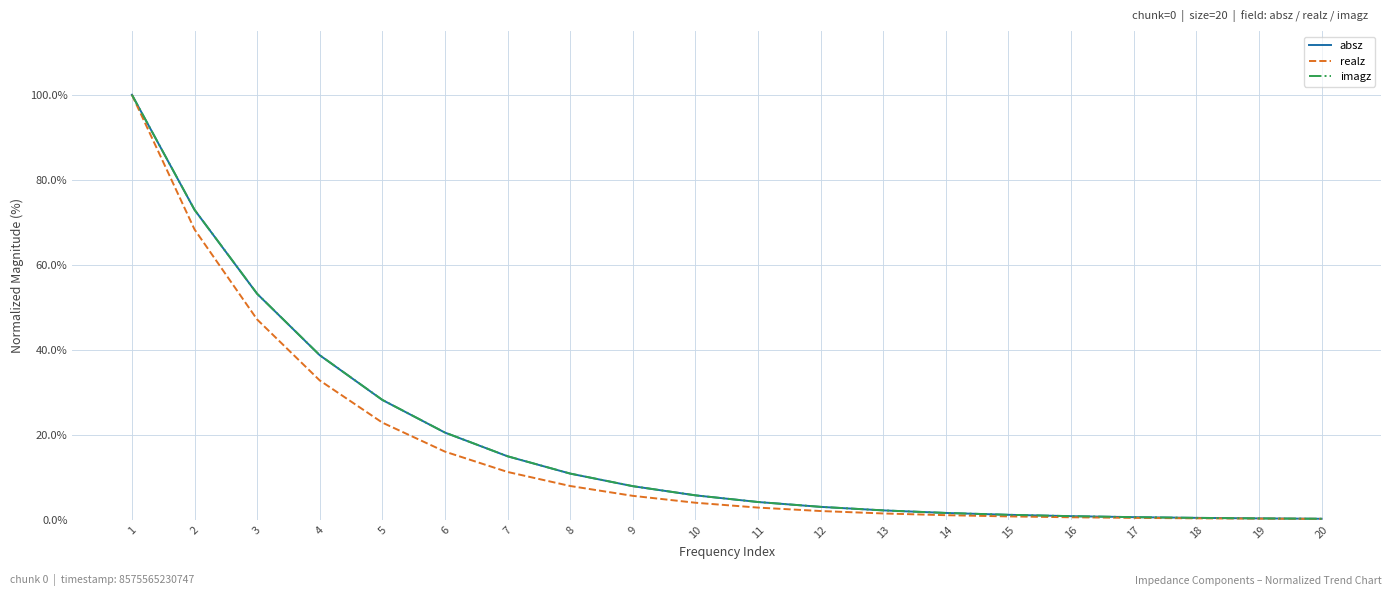

What is the total value across all series at 14?

4.3